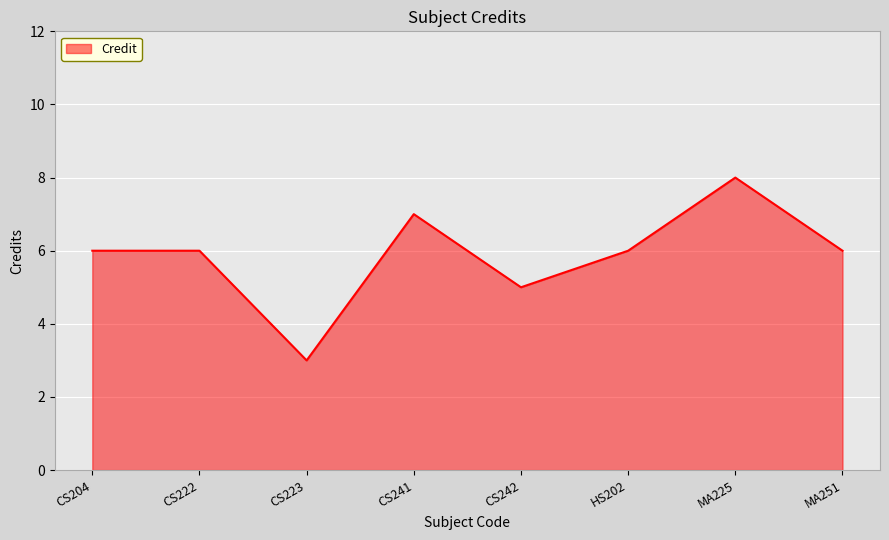

How many distinct data groups are displayed?

1